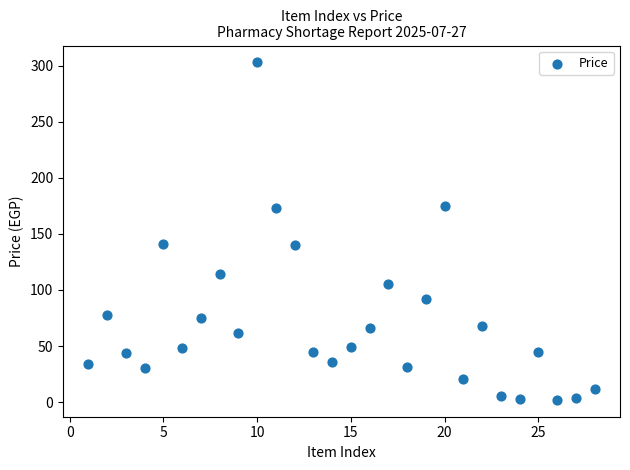

What is the range of X values (max minus min)?

27